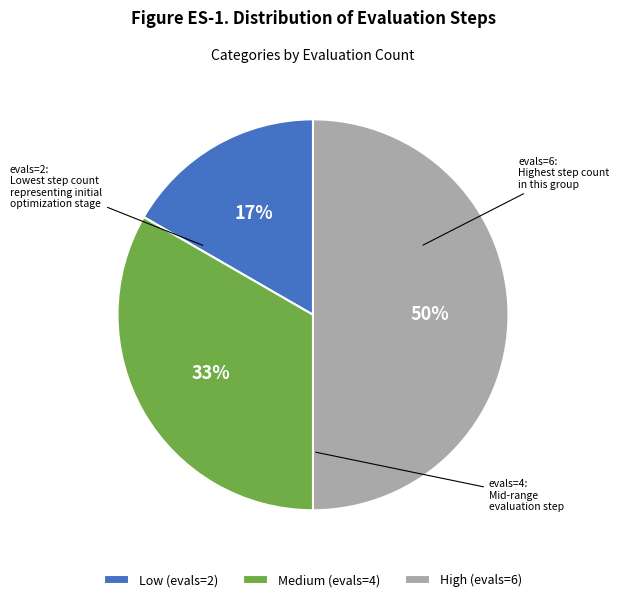

To the nearest percent, what is the difference between the High (evals=6) and Medium (evals=4) slice percentages?

17%